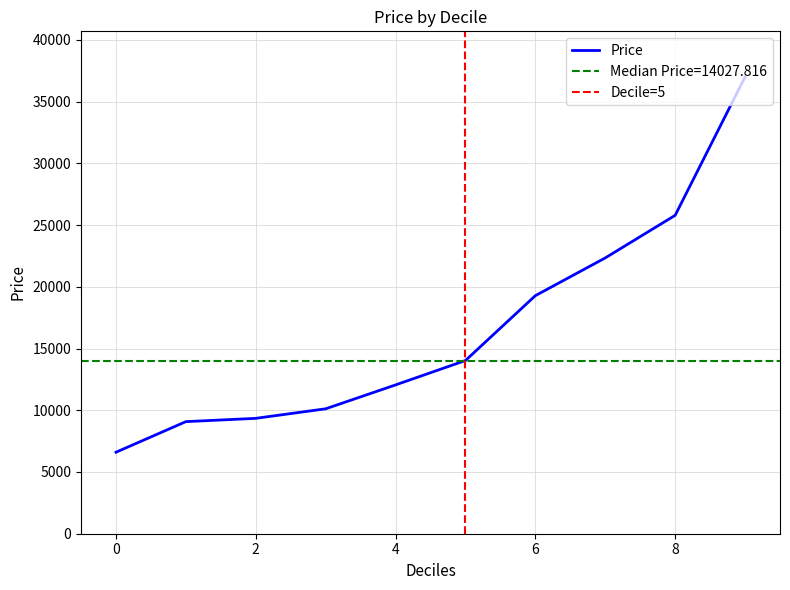

What is the ratio of the value at 2 to the value at 0?

1.4